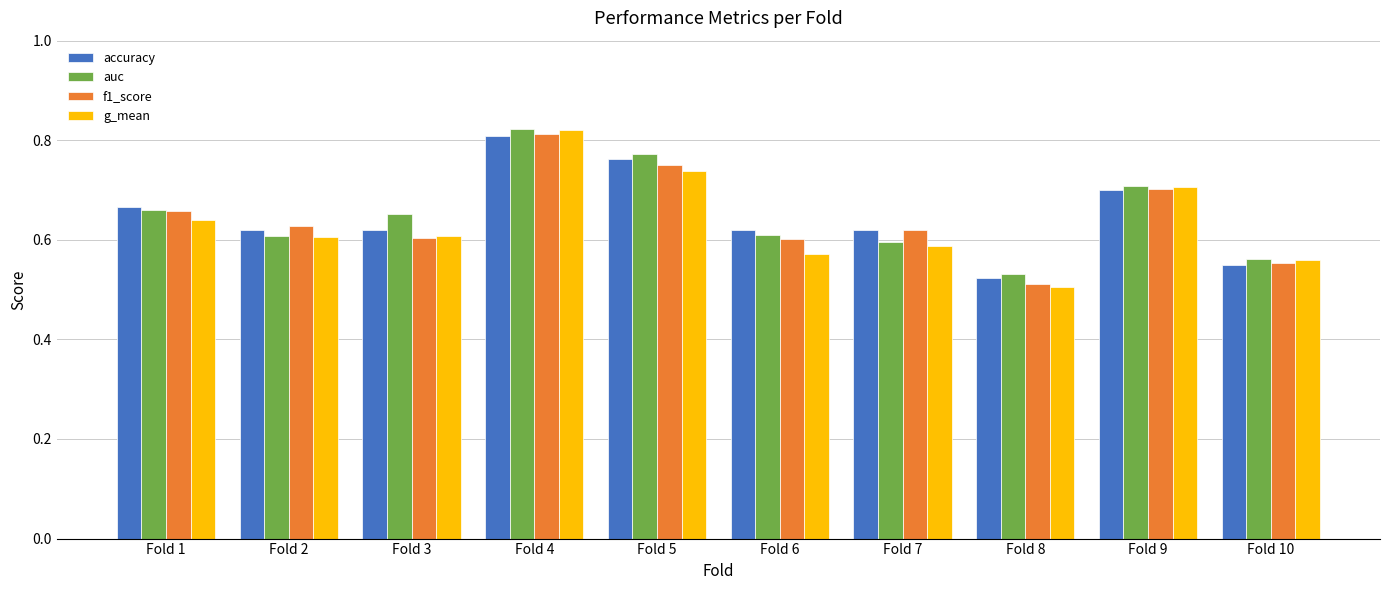

Which series has the widest spread of values?

g_mean